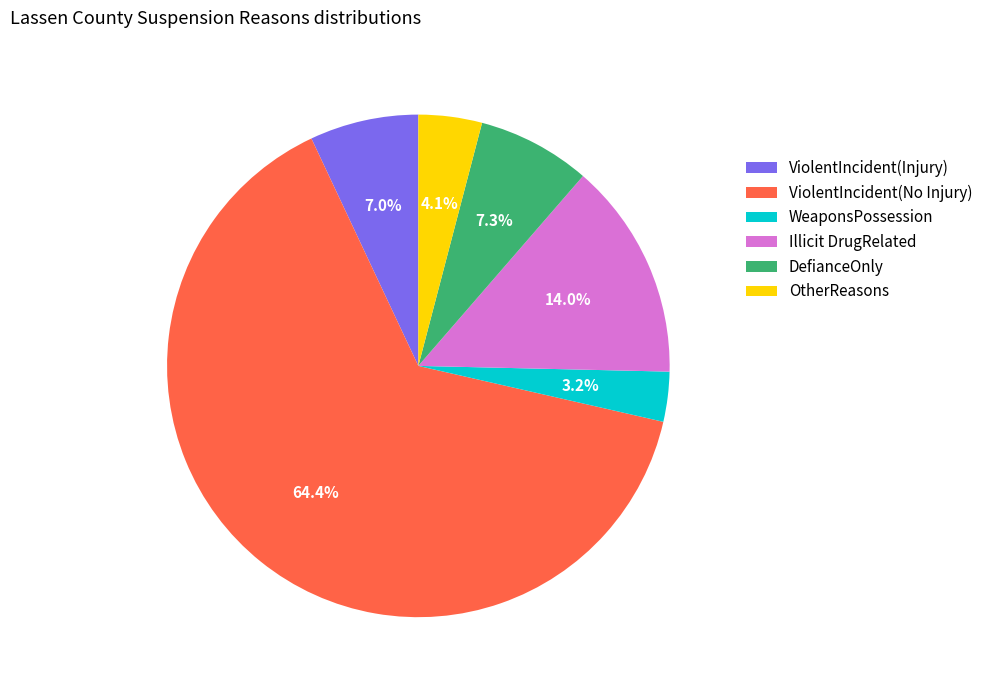

Does OtherReasons account for over 50% of the chart?

No